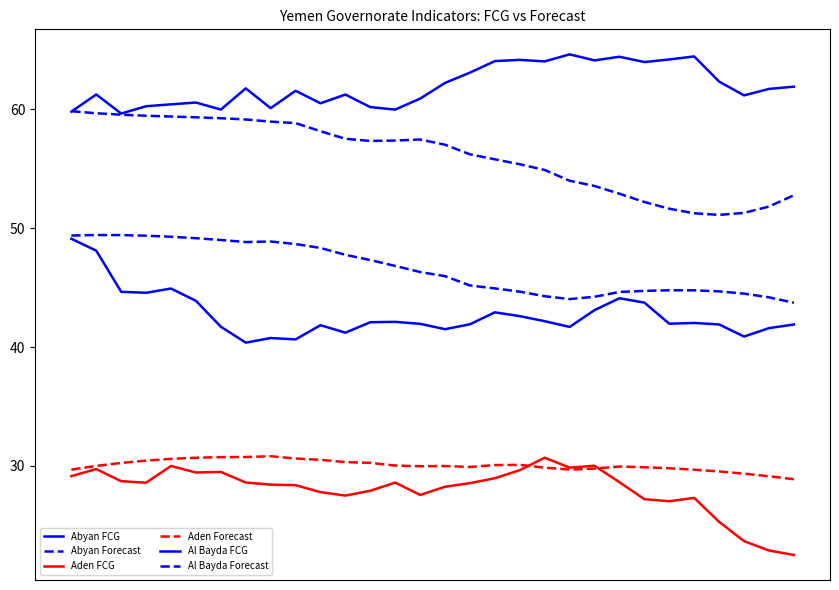

What is the sum of all Aden FCG values?

840.6